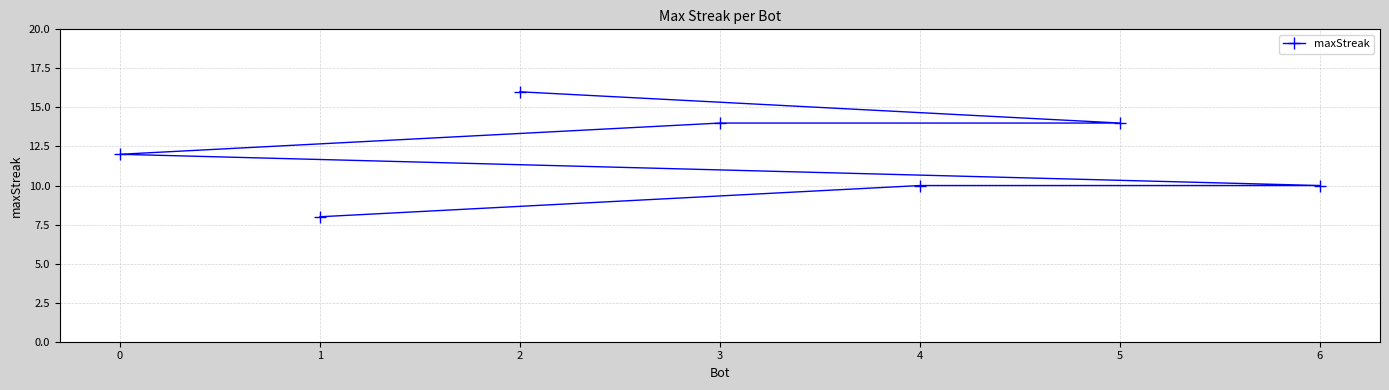

At which category does the chart reach its minimum across all series?

1